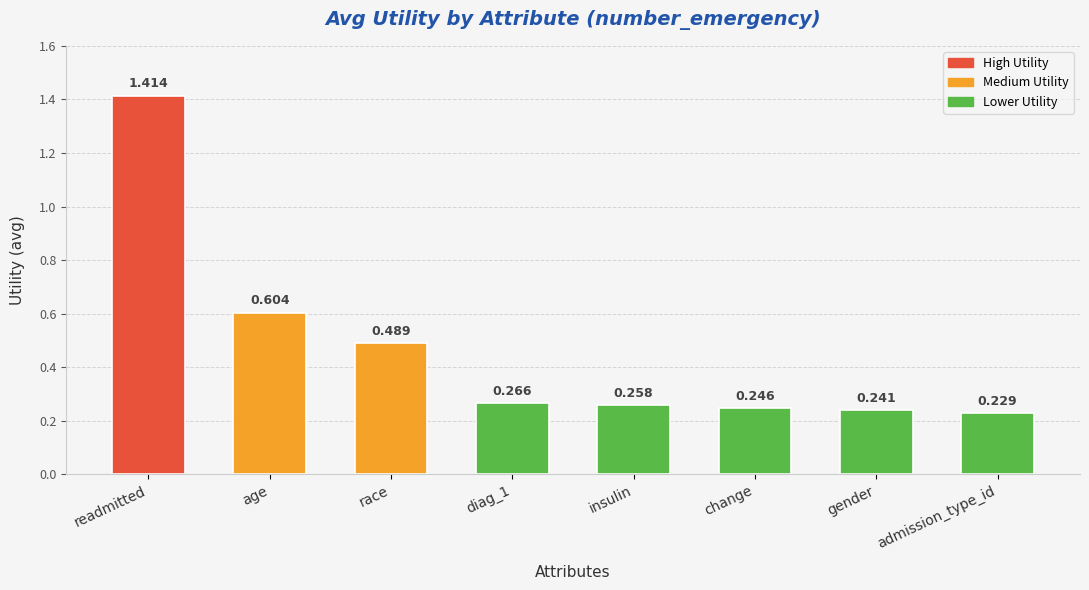

Between race and age, which is larger?

age